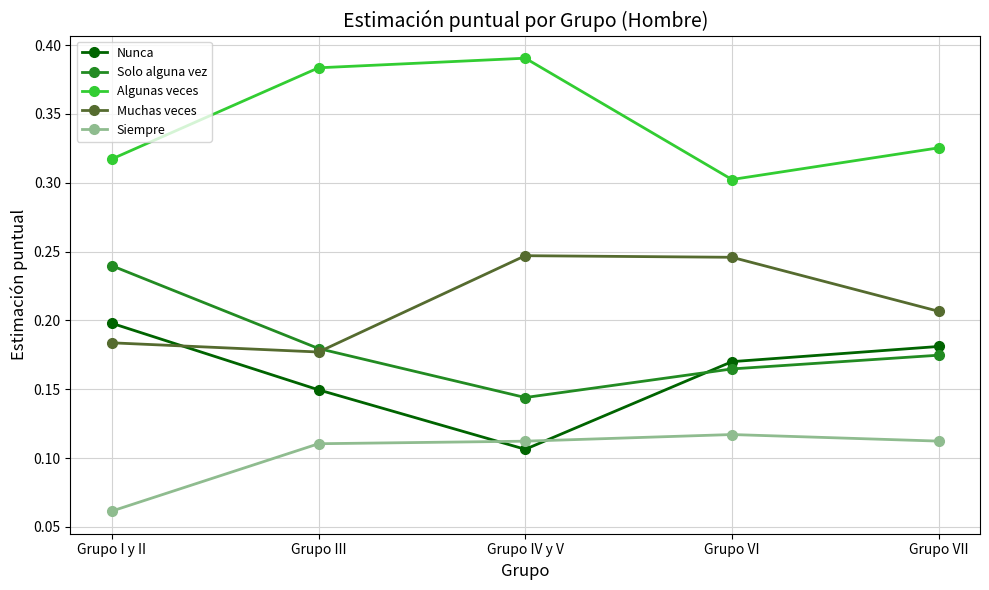

How many lines are shown in the chart?

5